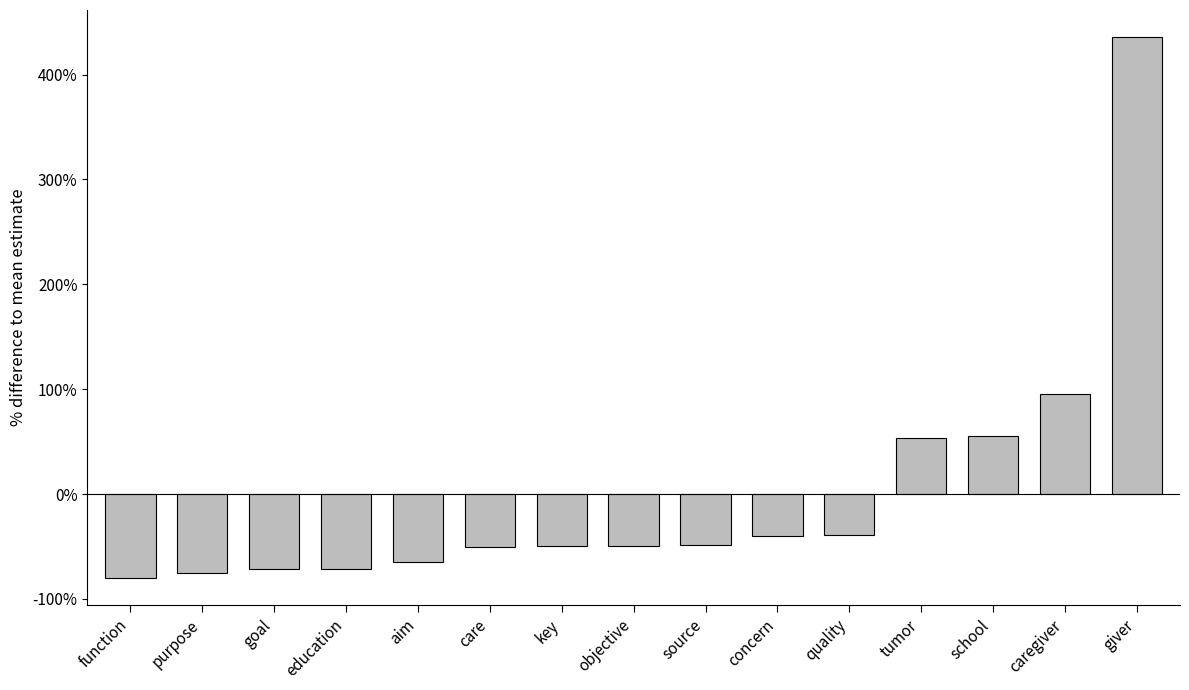

Which has a higher value, purpose or concern?

concern